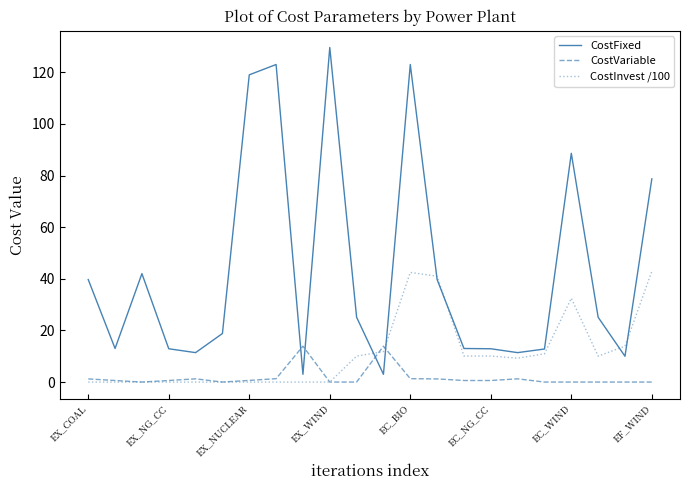

What is the average value of the CostVariable series?

1.7